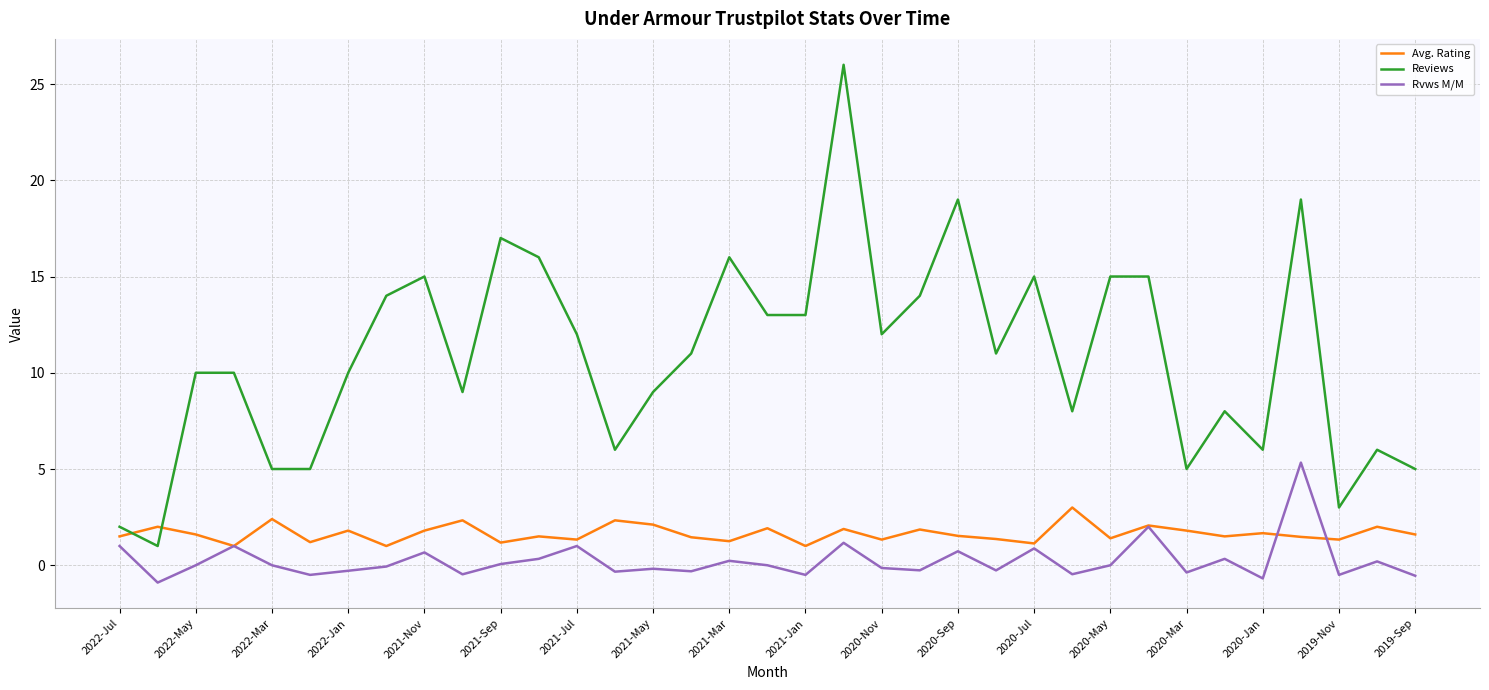

True or false: Reviews and Rvws M/M cross at least once.

False